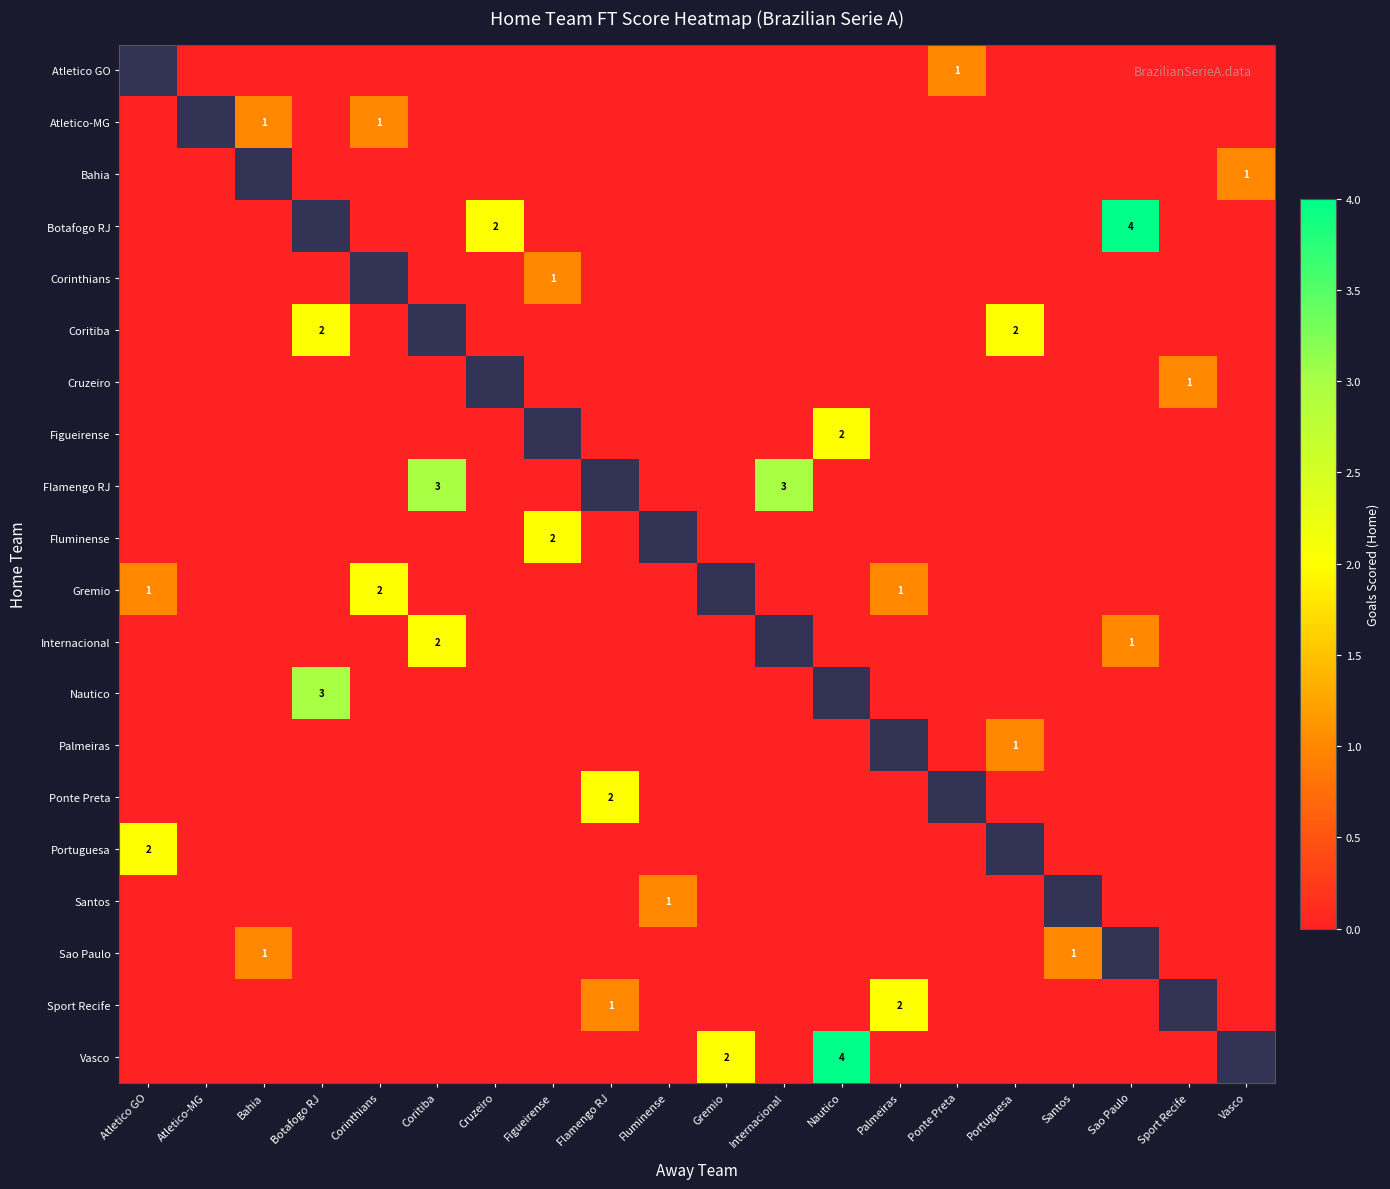

Is it true that Internacional equals 0 at Sao Paulo?

False